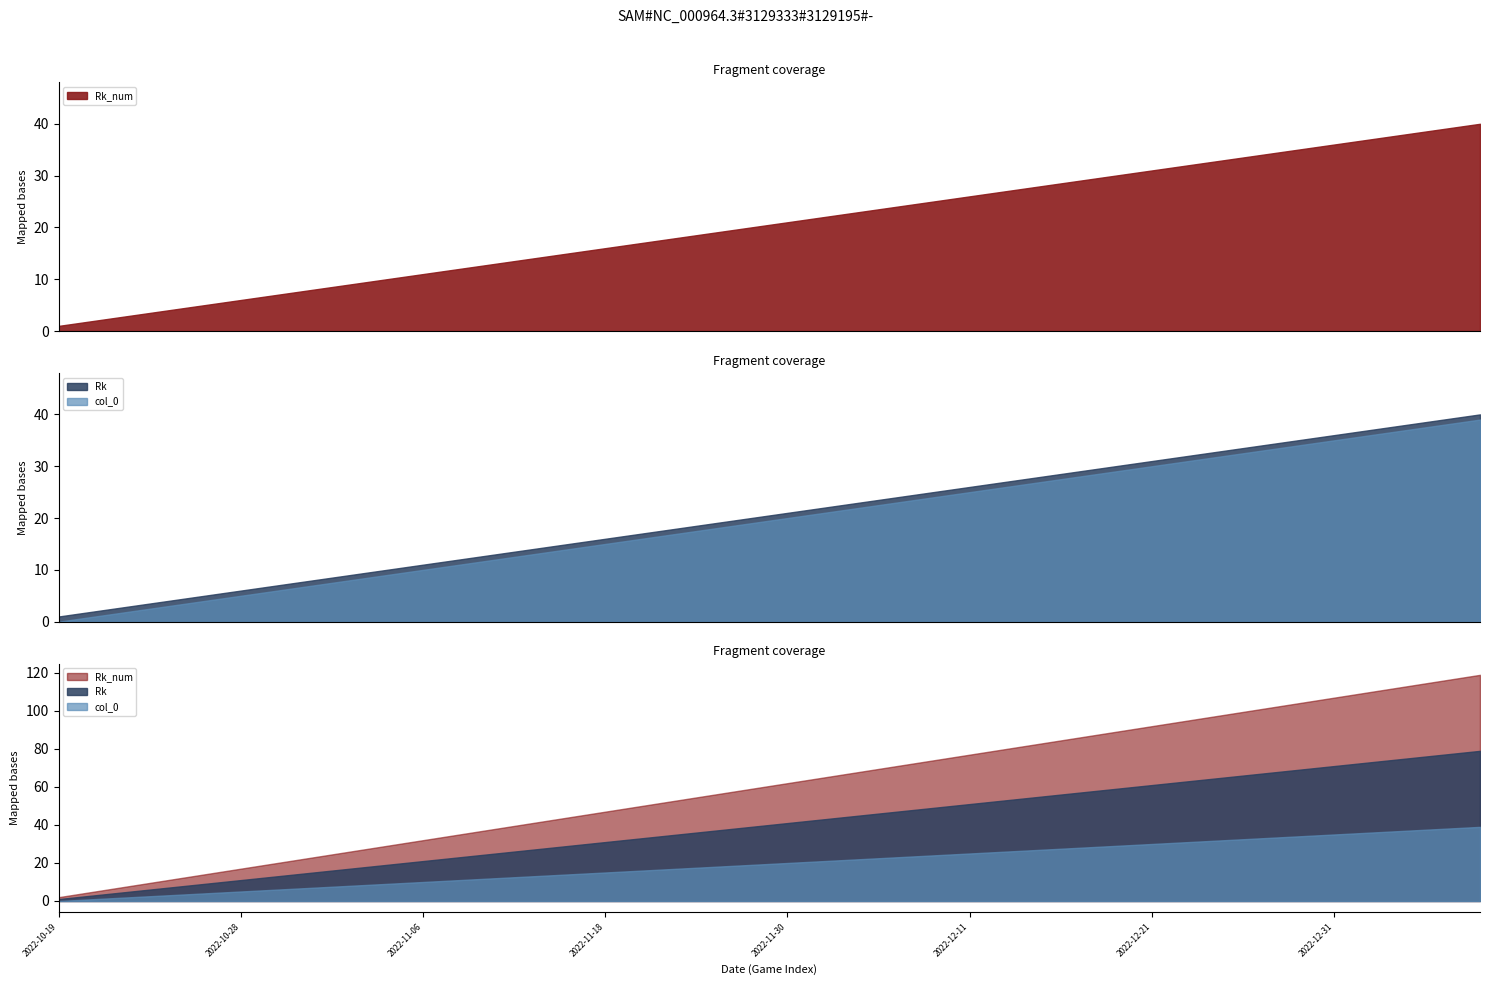

What are all the series names shown in the legend?

Rk_num, Rk, col_0